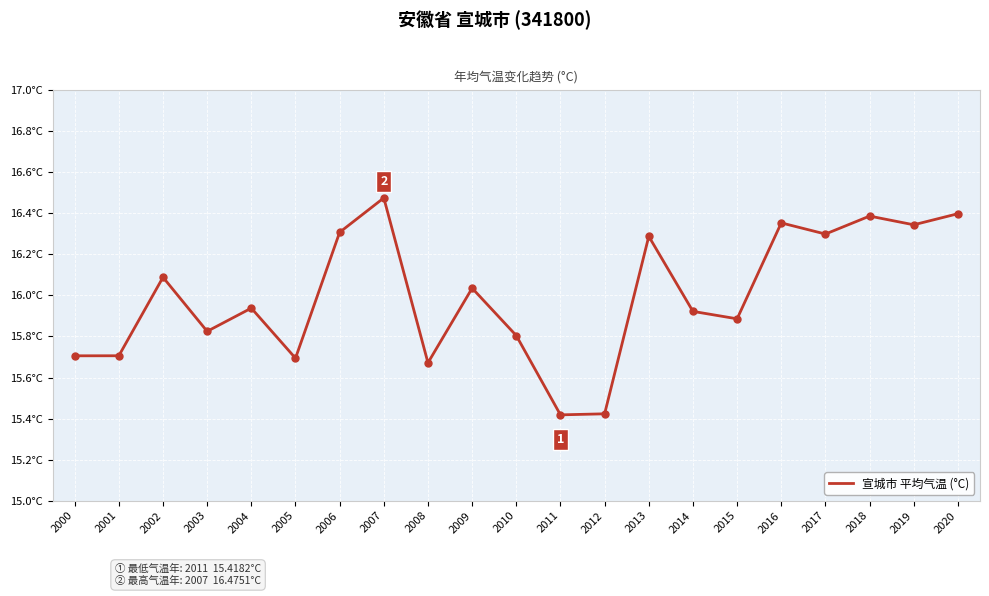

Does the chart have visible grid lines?

Yes